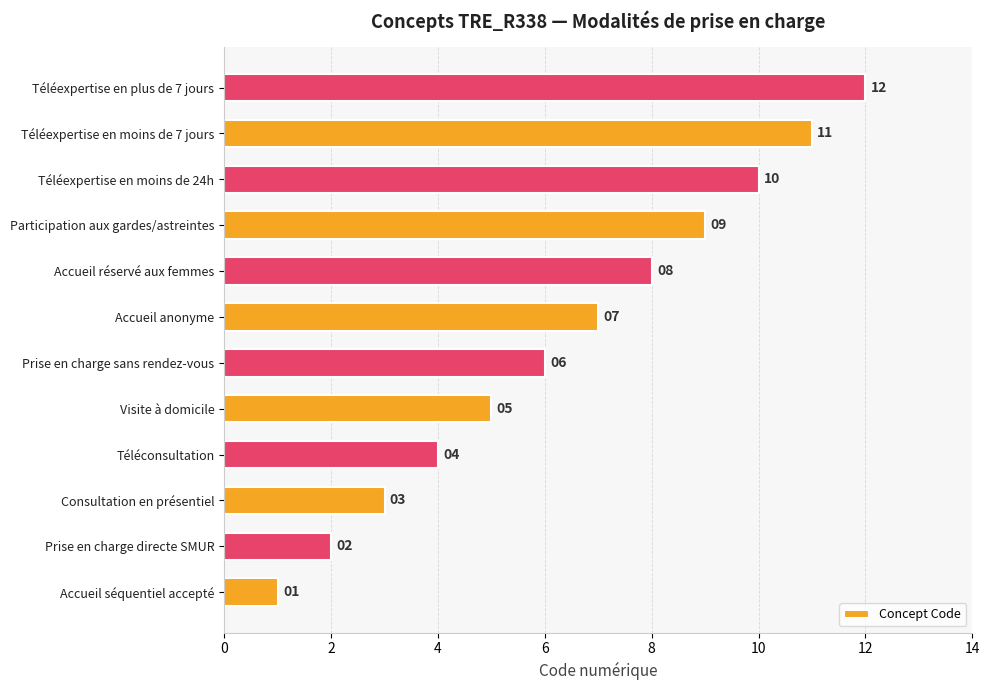

Where is the data nearest to the value 6?

Prise en charge sans rendez-vous